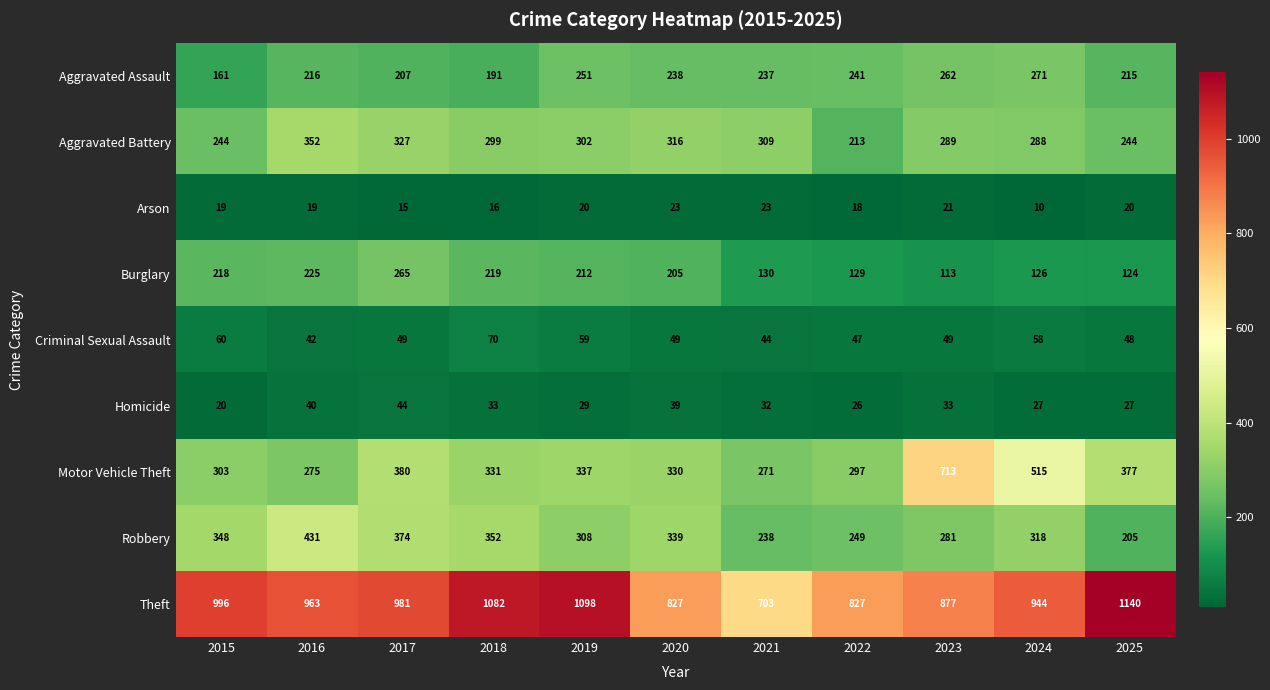

At 2022, list the series in order from largest to smallest.

Theft, Motor Vehicle Theft, Robbery, Aggravated Assault, Aggravated Battery, Burglary, Criminal Sexual Assault, Homicide, Arson